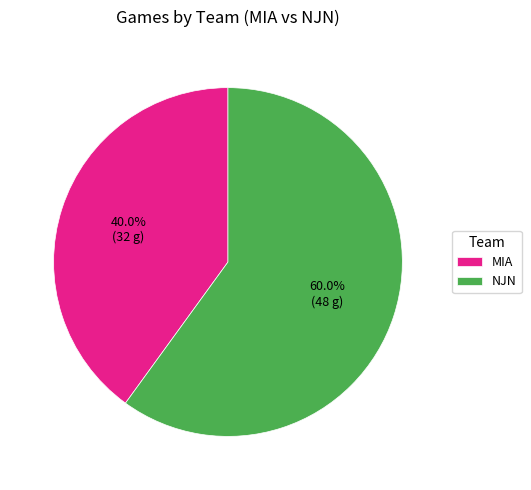

How many segments does this pie chart have?

2